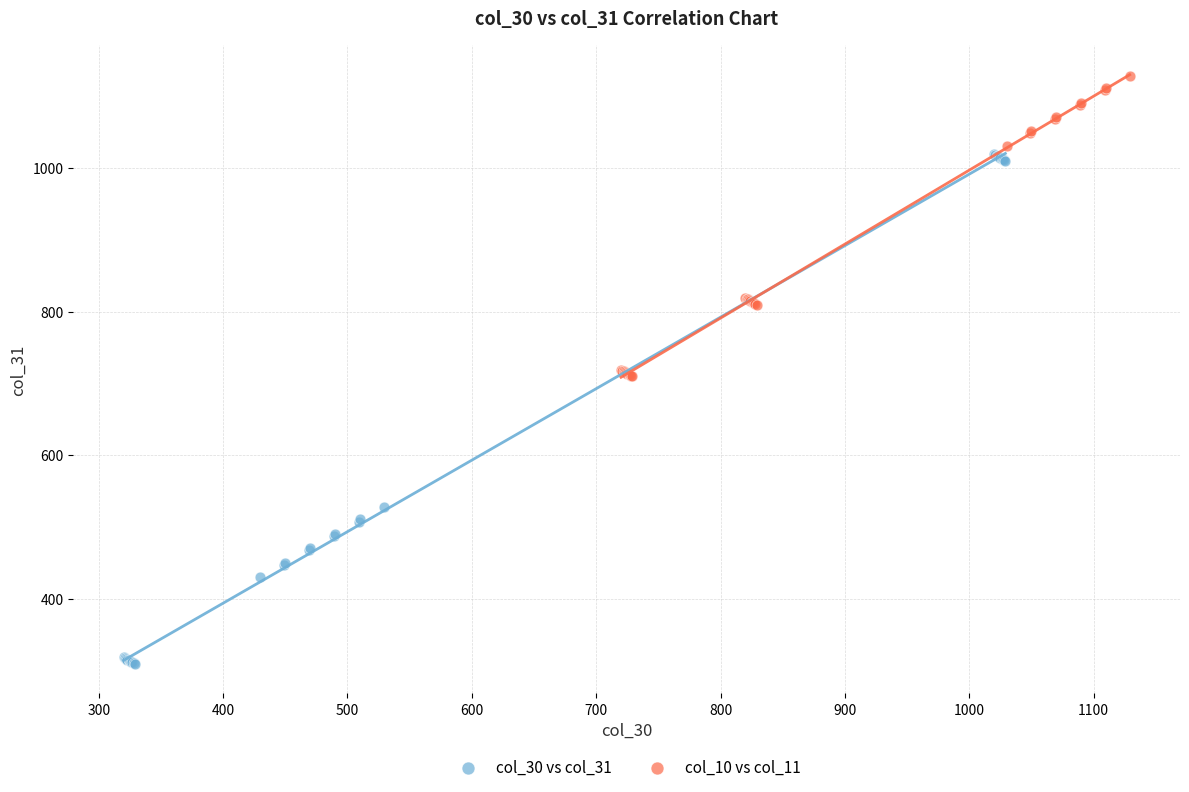

Which series contains the highest Y value?

col_10 vs col_11